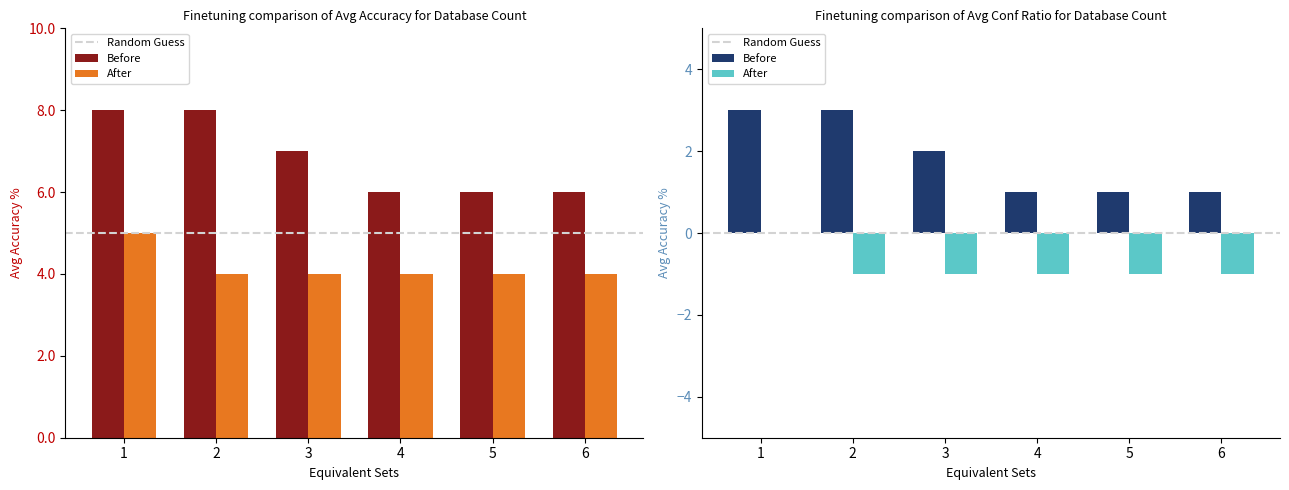

Are the bars grouped side by side (vs. stacked)?

Yes